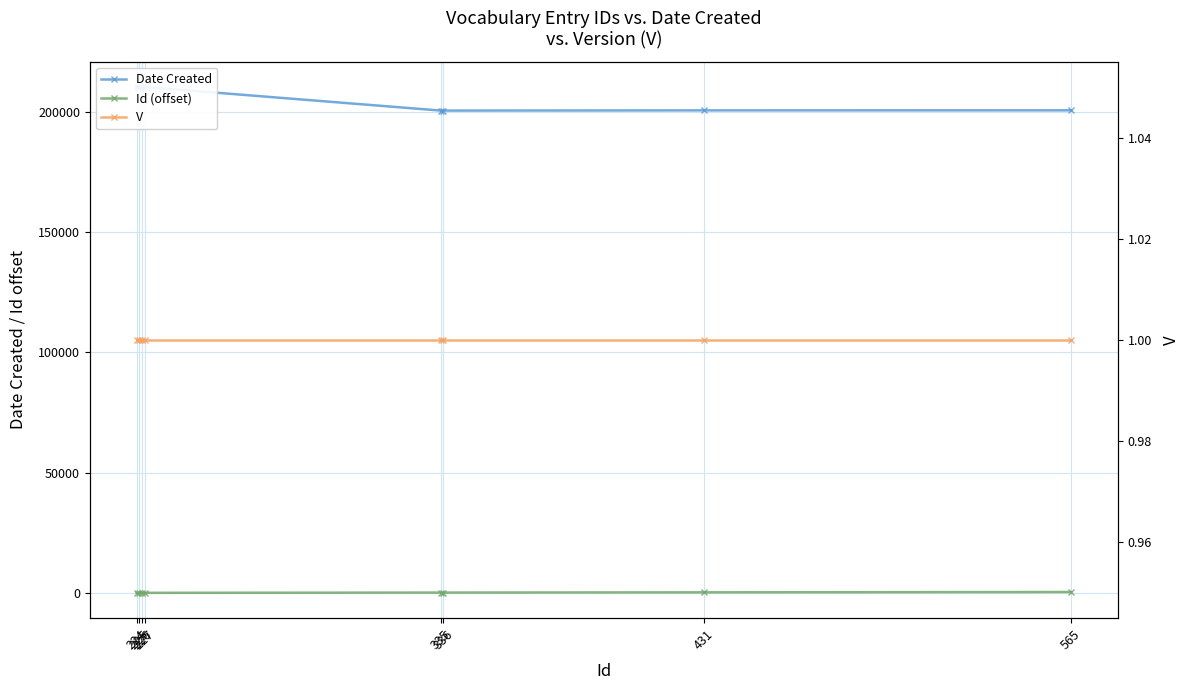

True or false: Date Created and V intersect in this chart.

False